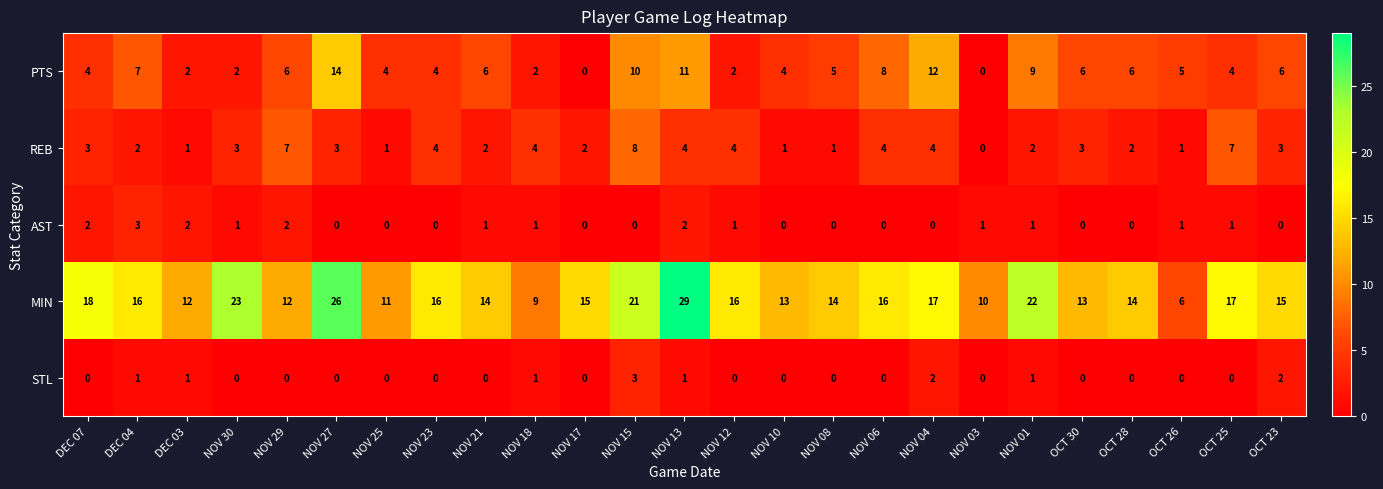

How many AST values are between 0 and 1?

20